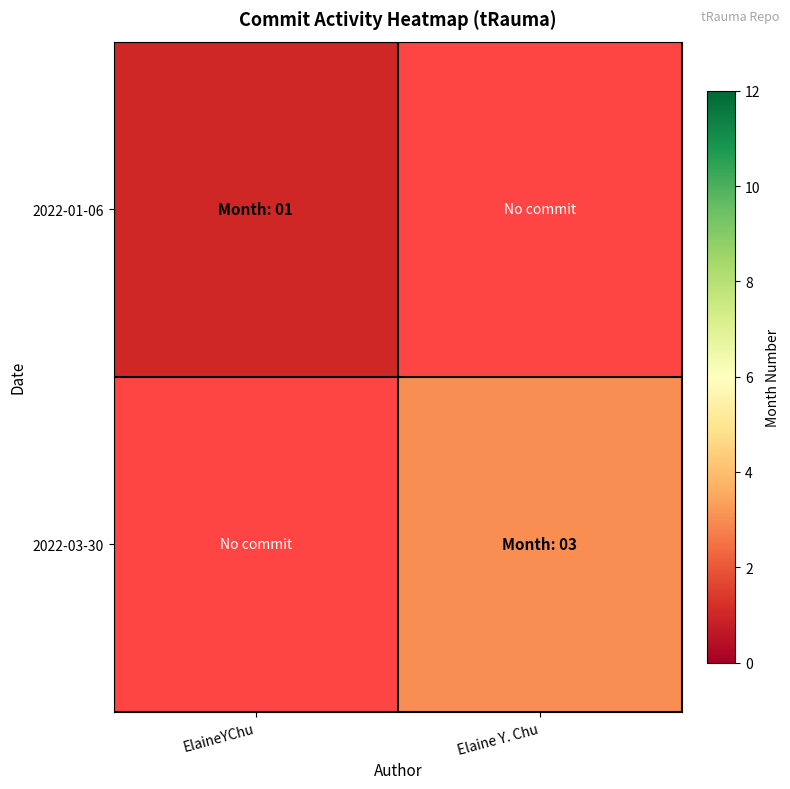

Which series has the widest spread of values?

2022-01-06